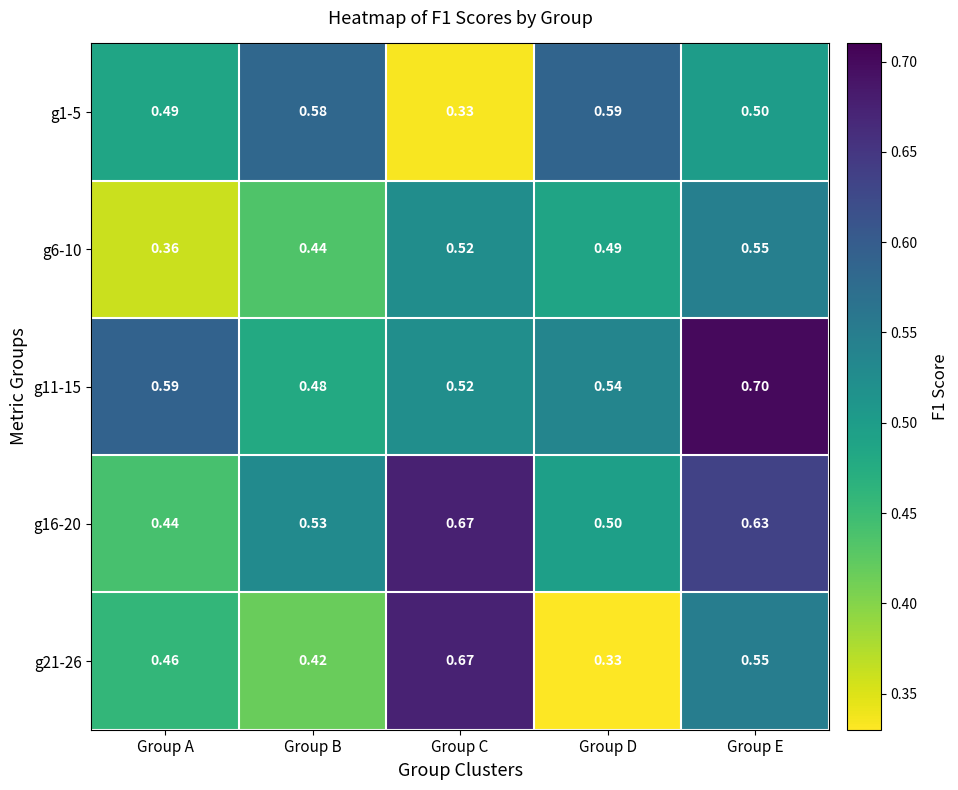

At which label does g16-20 reach its peak?

Group C